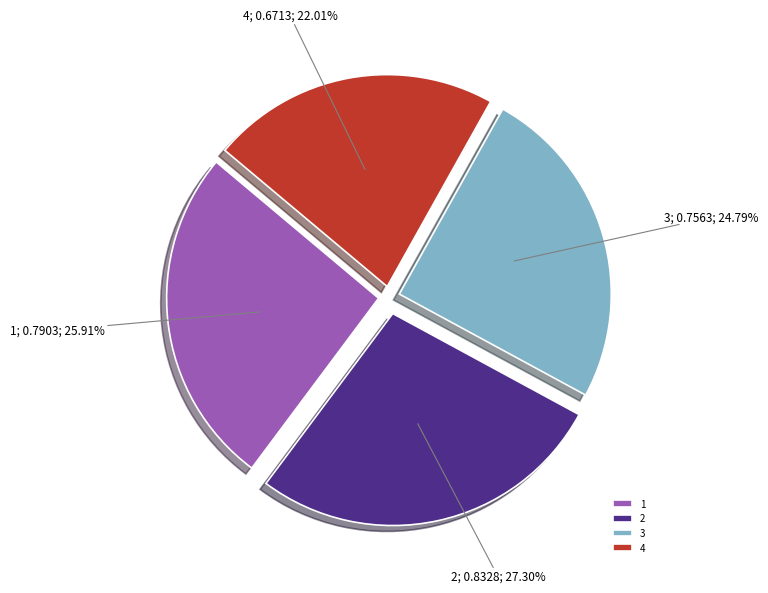

Does 3 account for over 50% of the chart?

No